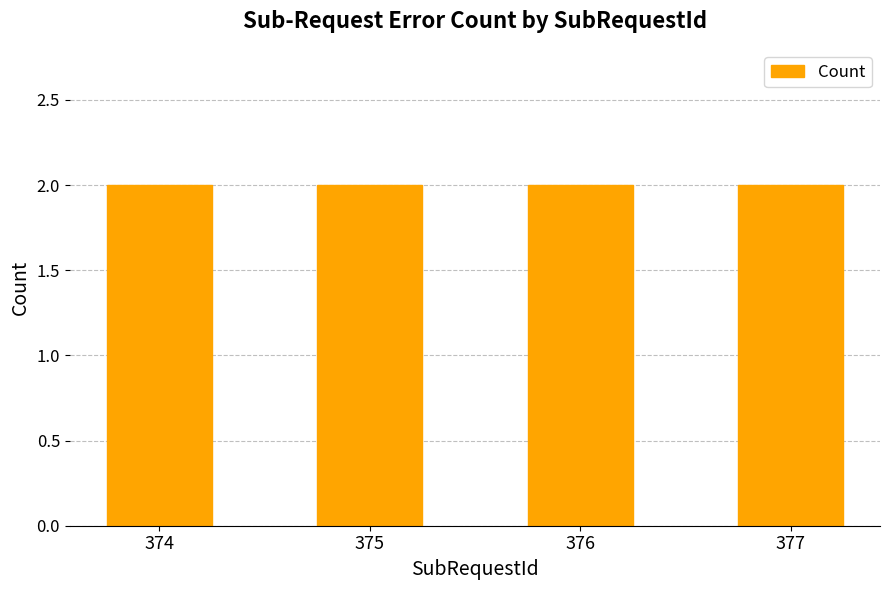

Count the number of values greater than 376.

1